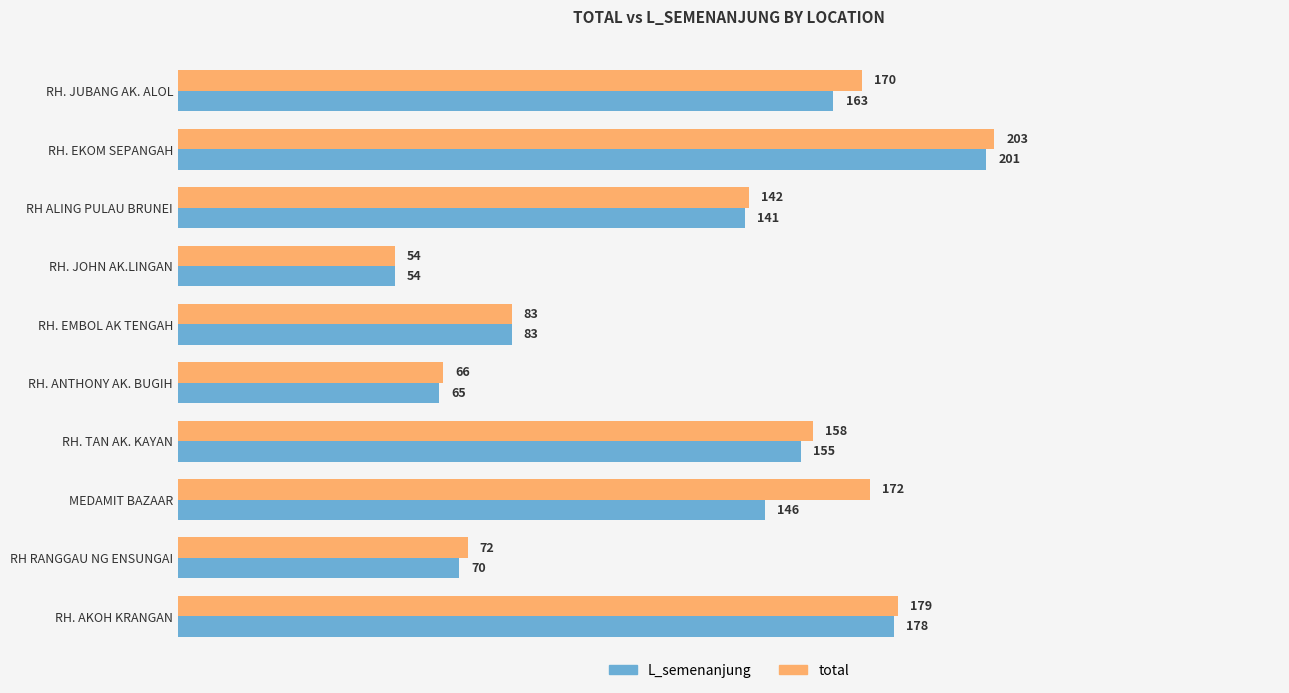

Rank the series by their maximum value, from highest to lowest.

total, L_semenanjung